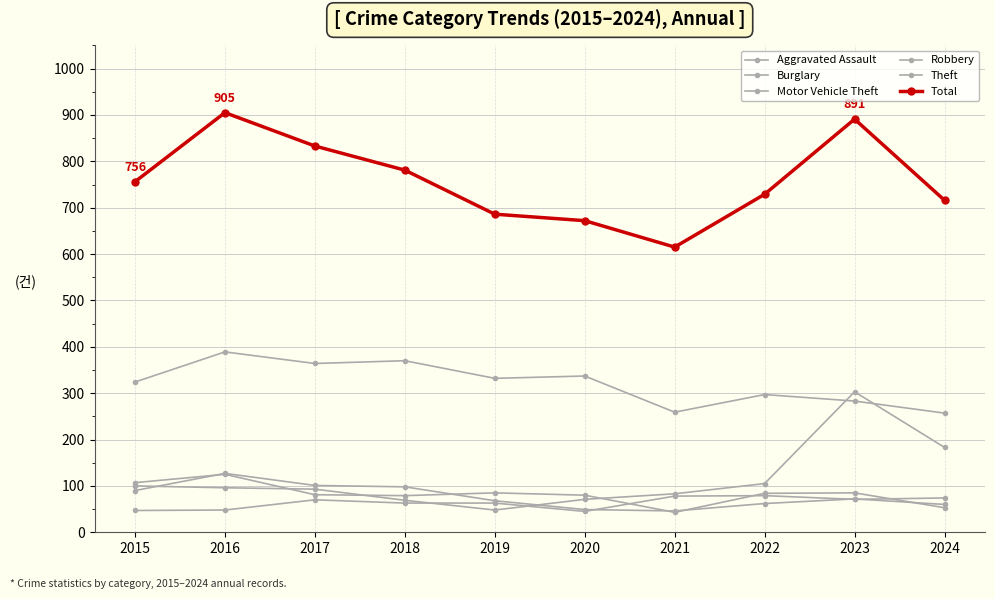

What is the total value across all series at 2022?

1356